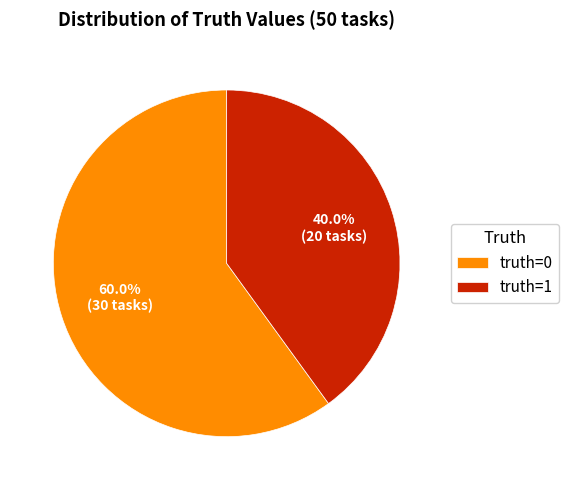

How many slices are in this pie chart?

2